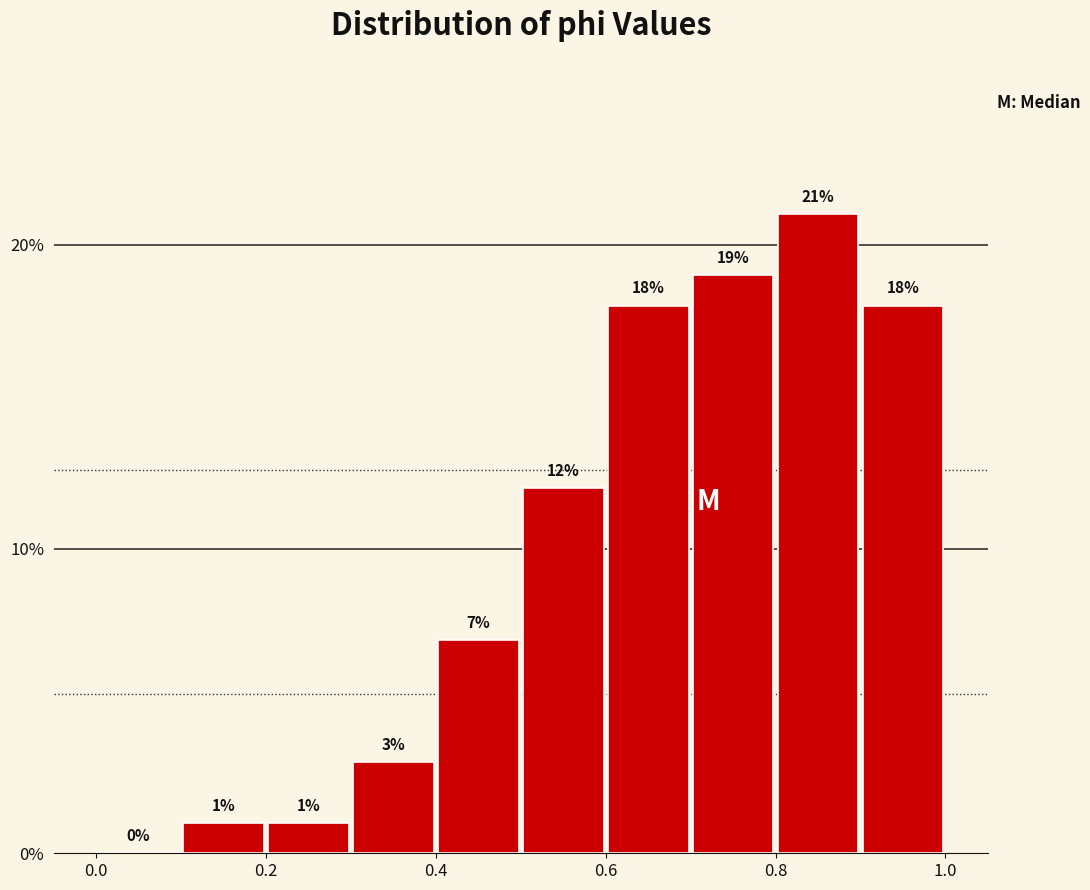

Reading left to right, transcribe this chart: for each bar, give the range it covers on the x-axis and its height.

0.0 to 0.1: 0
0.1 to 0.2: 1
0.2 to 0.3: 1
0.3 to 0.4: 3
0.4 to 0.5: 7
0.5 to 0.6: 12
0.6 to 0.7: 18
0.7 to 0.8: 19
0.8 to 0.9: 21
0.9 to 1.0: 18